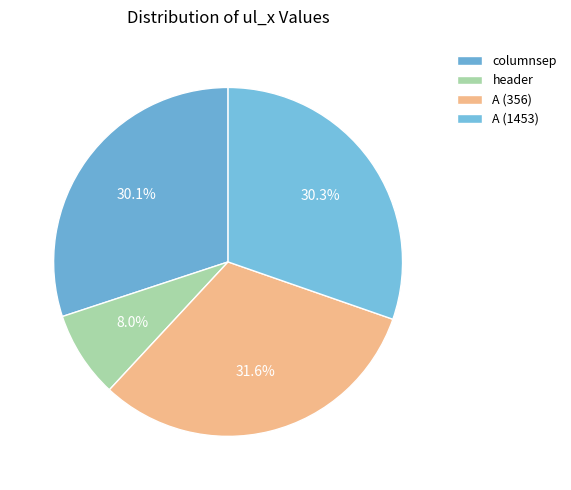

Count the number of slices in the pie.

4